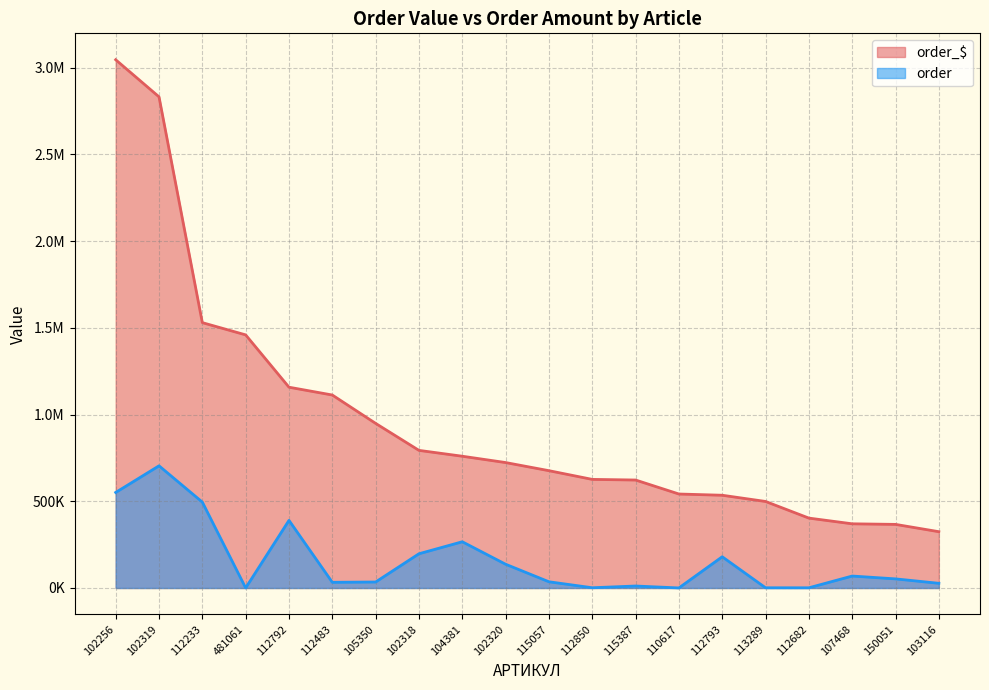

What is the label of the 15th point from the left?

112793